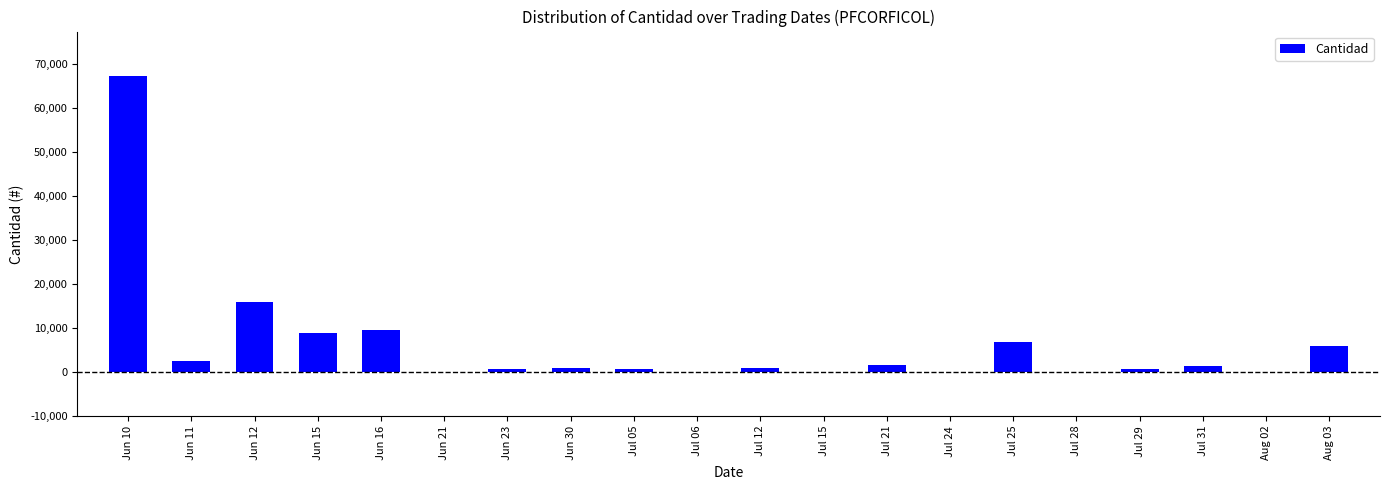

How many categories are shown in the chart?

20